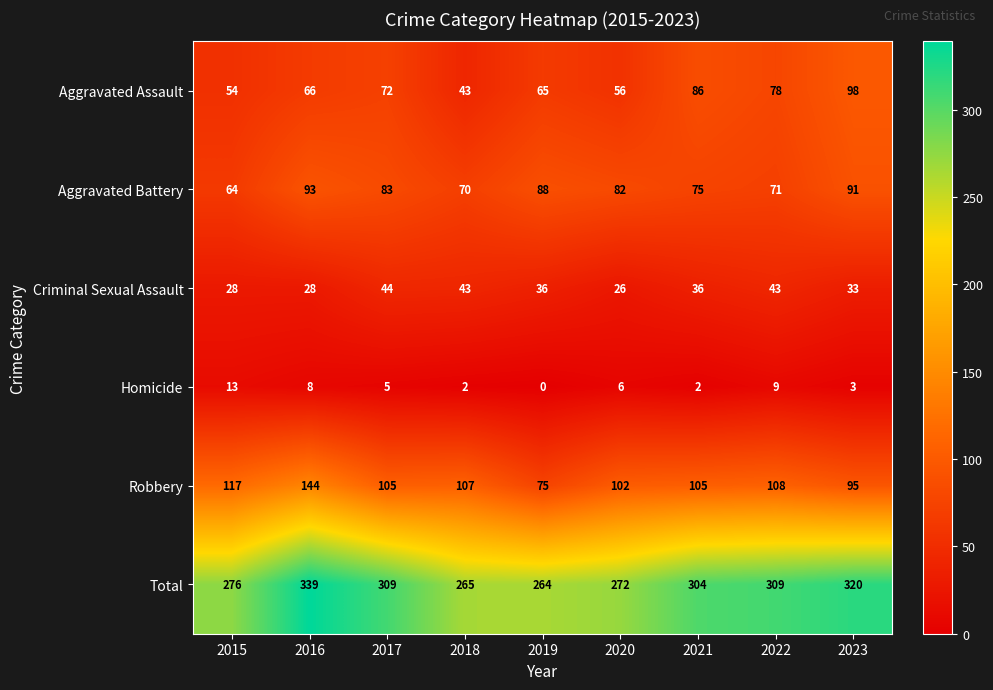

At which category is the sum across all series the highest?

2016